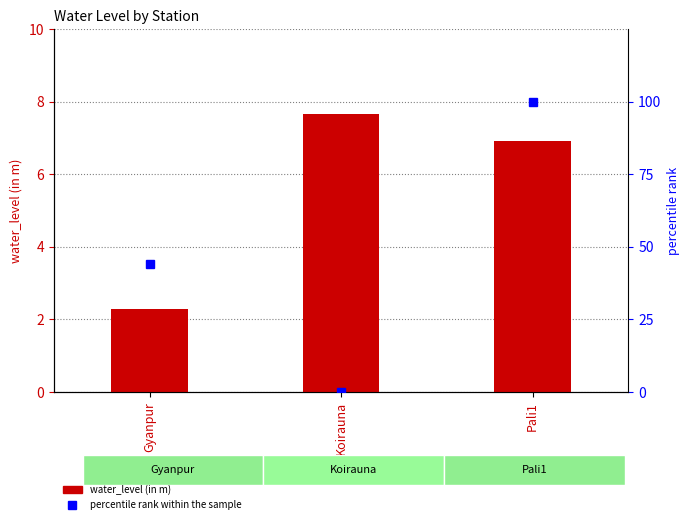

Is the value of percentile rank within the sample at Gyanpur greater than the value of water_level (in m) at Pali1?

Yes